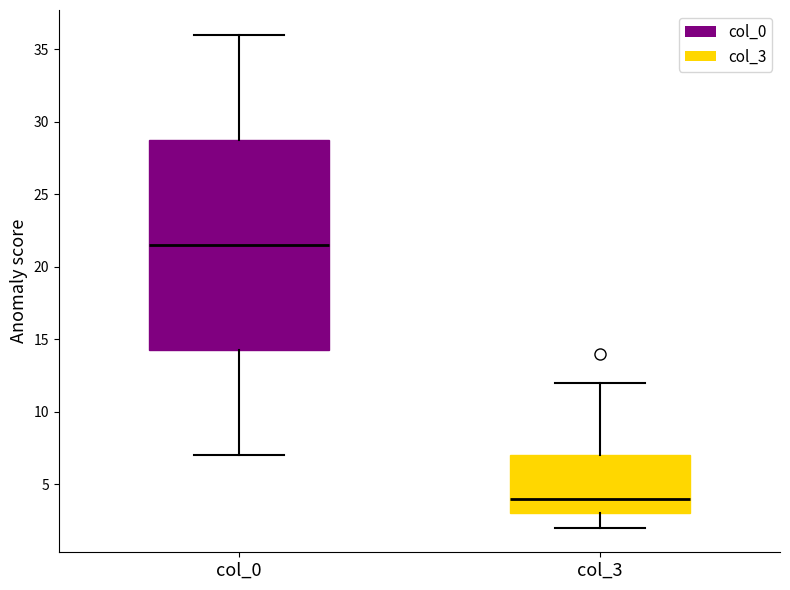

Where does the upper whisker of the box for col_3 end on the y-axis? The values are not printed on the chart, so give them approximately, as read against the axis.

12.0